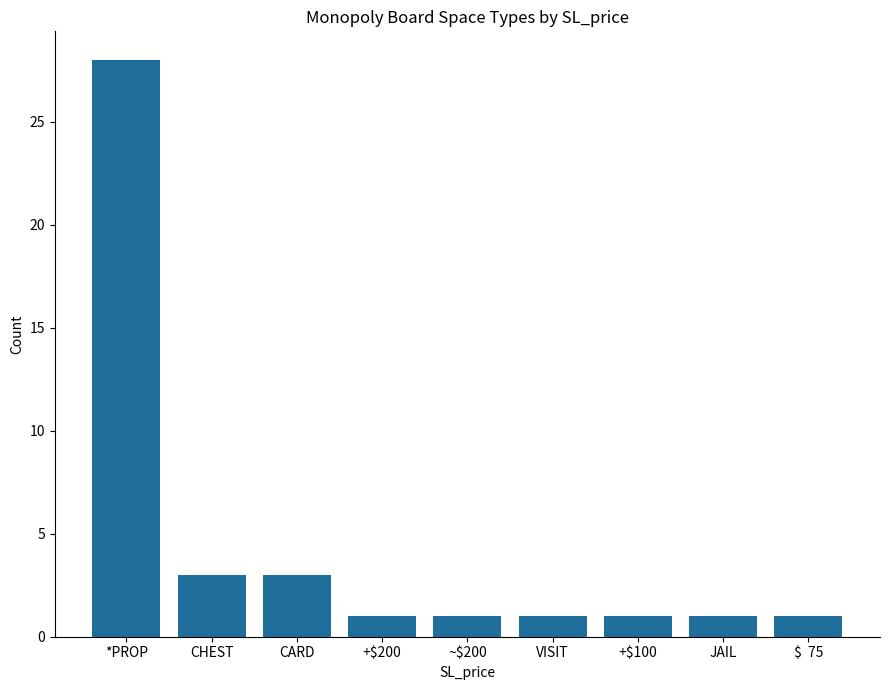

Is it true that the value at $  75 is 0?

False